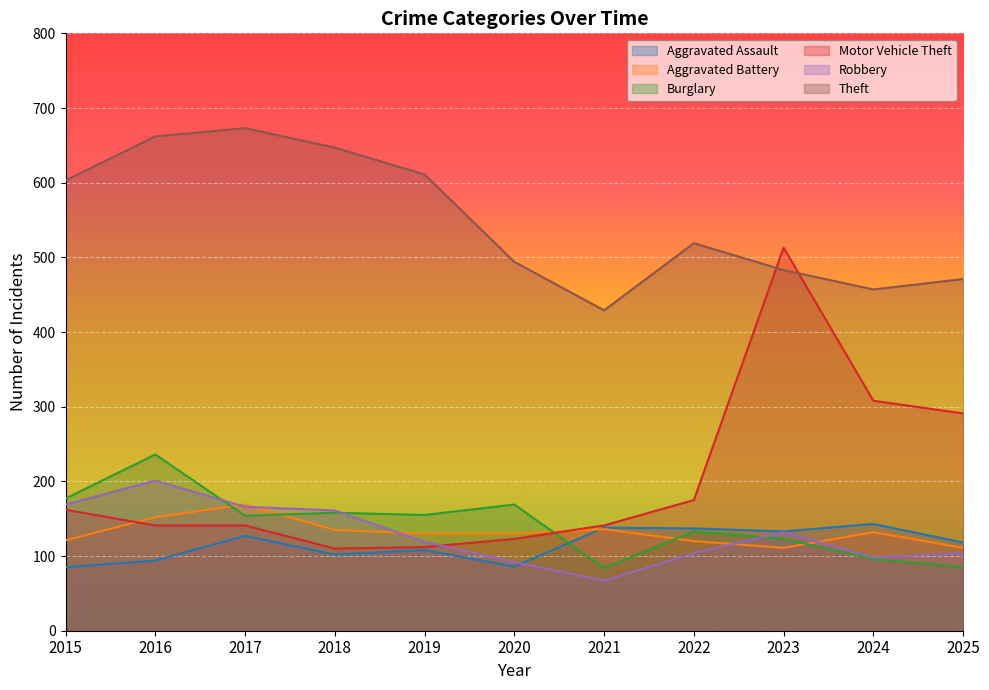

Where is the first local minimum for Motor Vehicle Theft?

2018